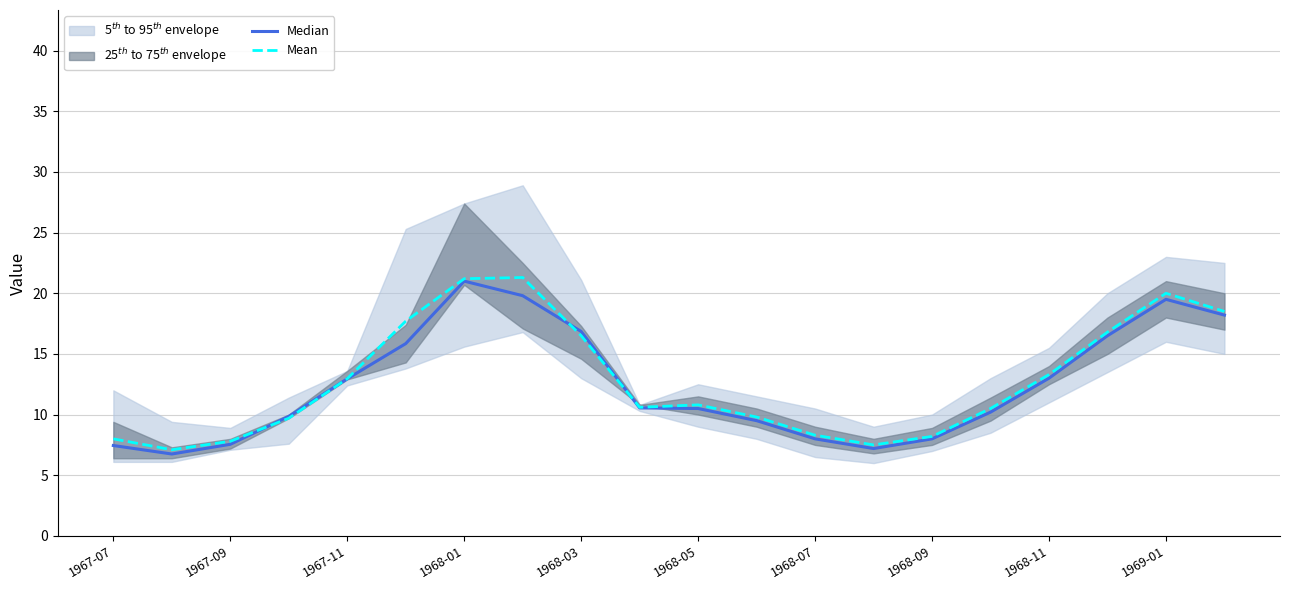

How many lines are shown in the chart?

2